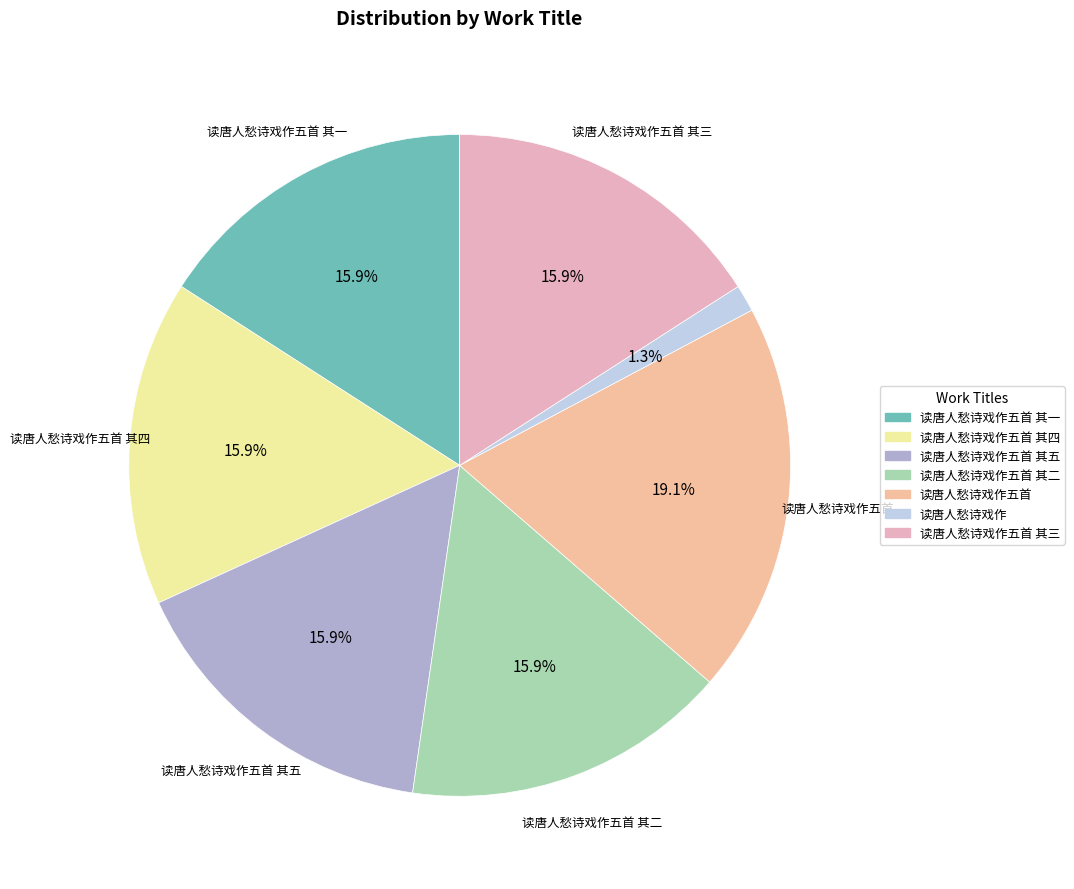

How many slices are in this pie chart?

7